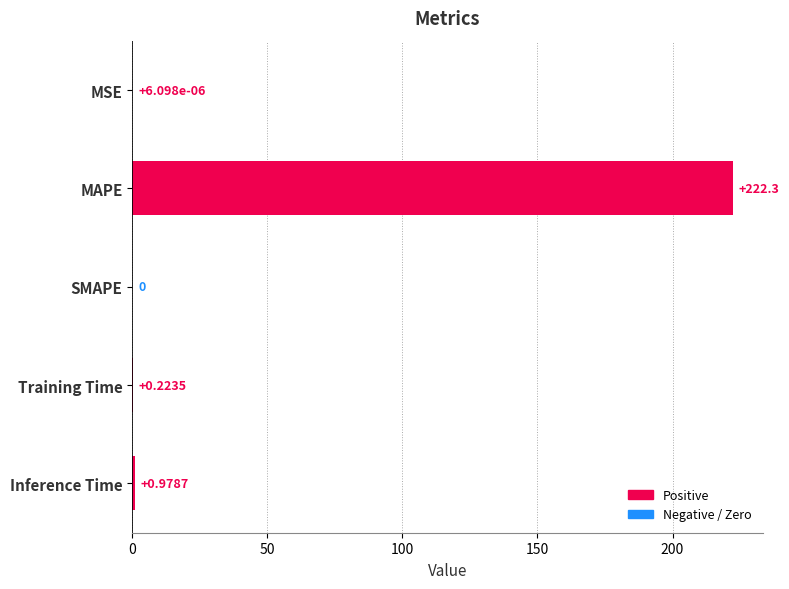

Which label corresponds to the largest value in the chart?

MAPE